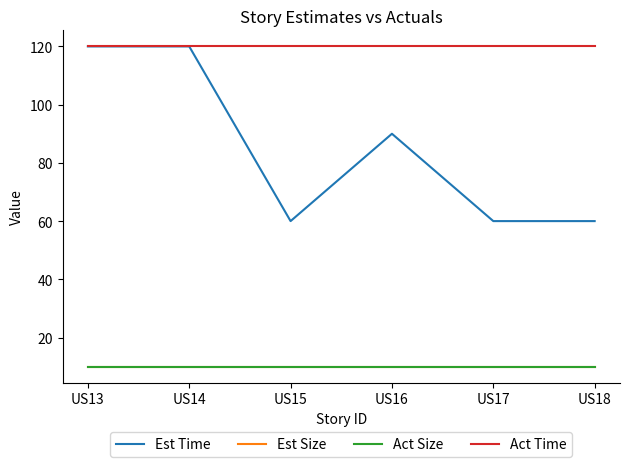

Is the value of Act Time at US15 greater than the value of Est Size at US16?

Yes